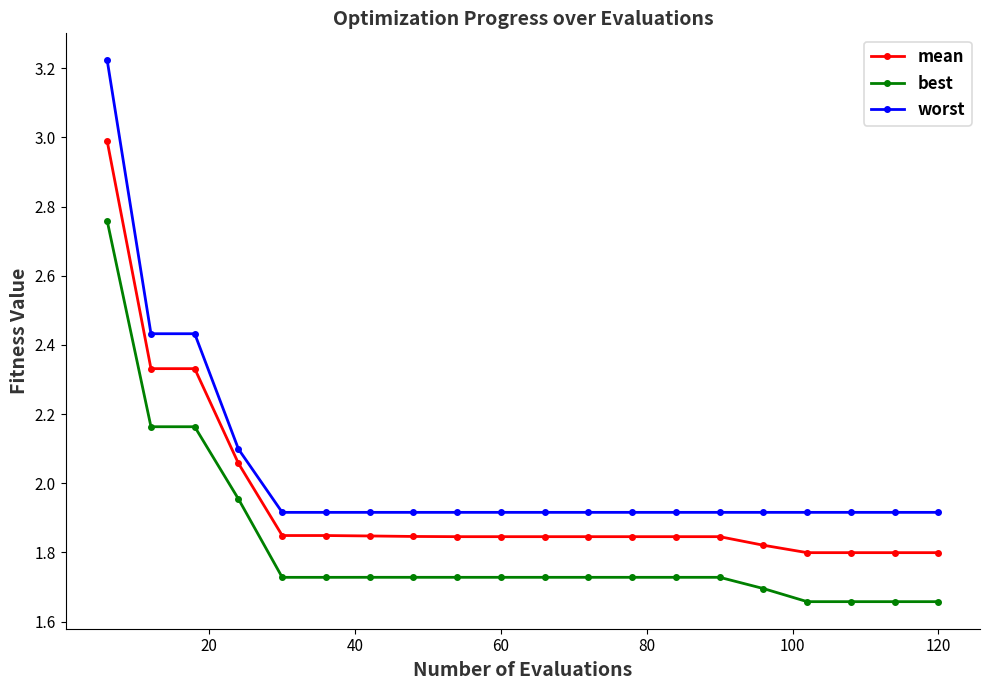

List the series in order of their overall mean, highest first.

worst, mean, best